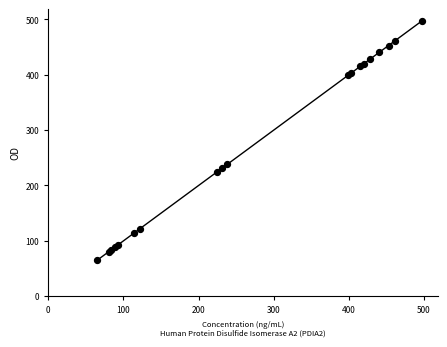

What Y value in the scatter plot is closest to 280?

238.4